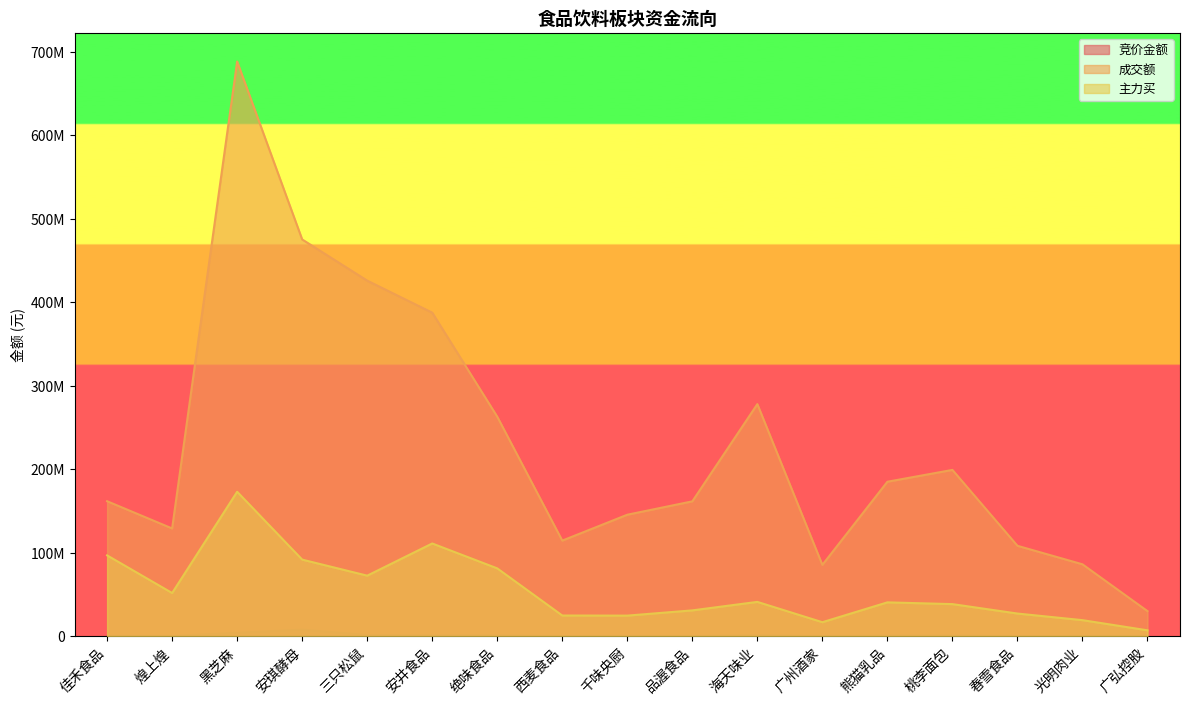

True or false: 竞价金额 and 主力买 intersect in this chart.

False